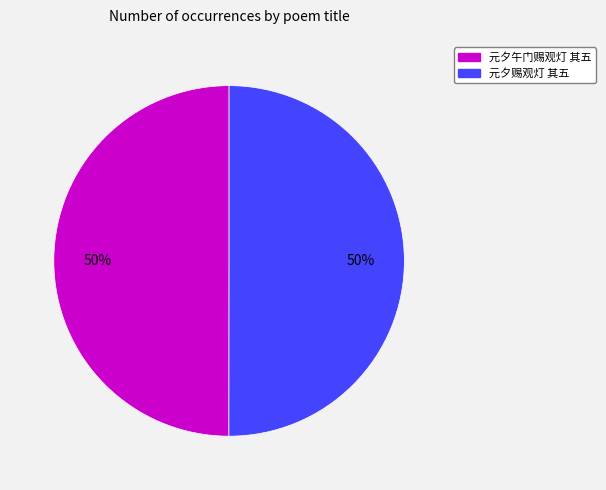

To the nearest percent, what is the combined percentage of 元夕赐观灯 其五 and 元夕午门赐观灯 其五?

100%